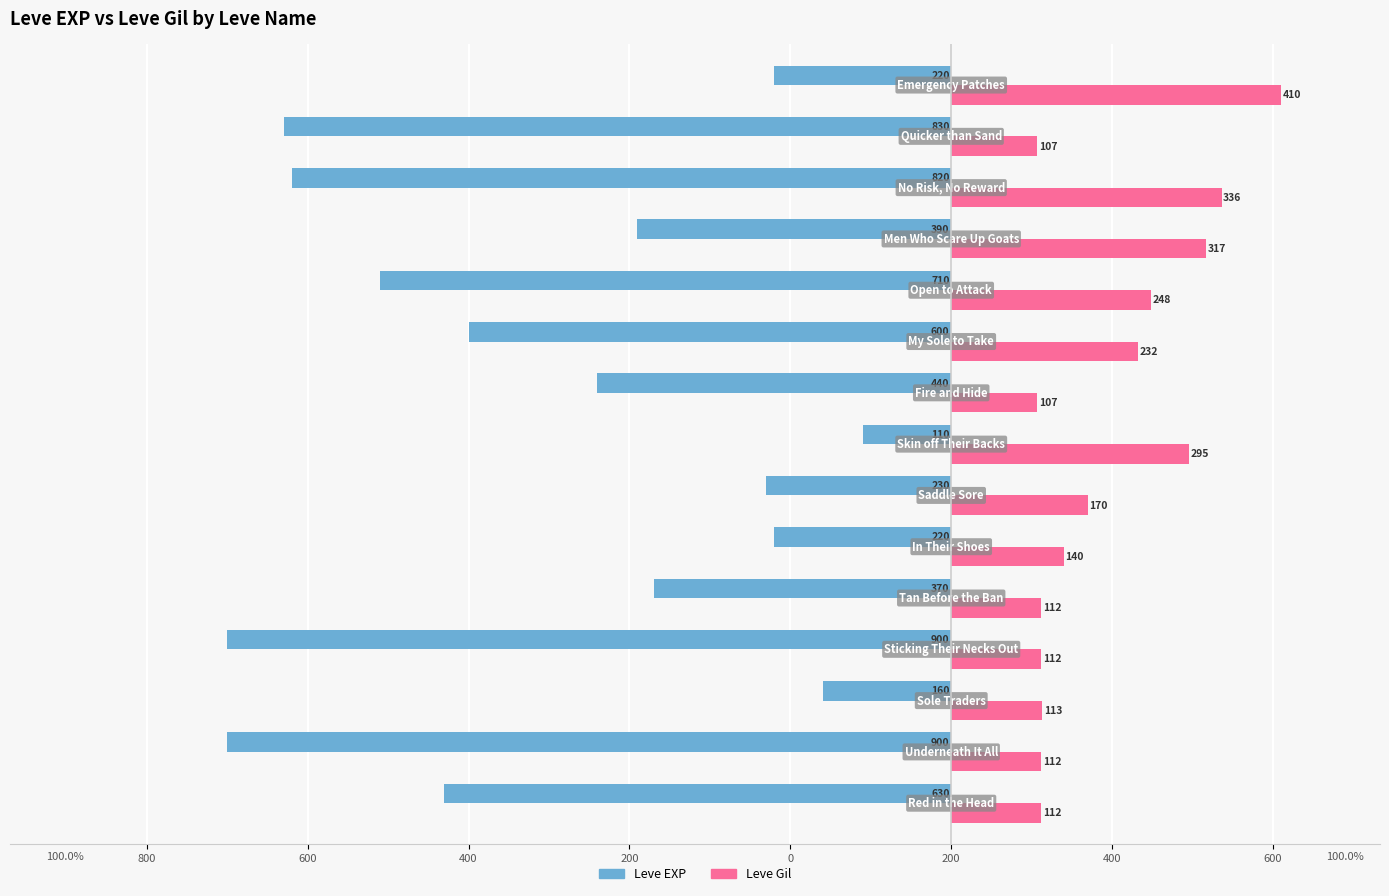

What are all the series names shown in the legend?

Leve EXP, Leve Gil